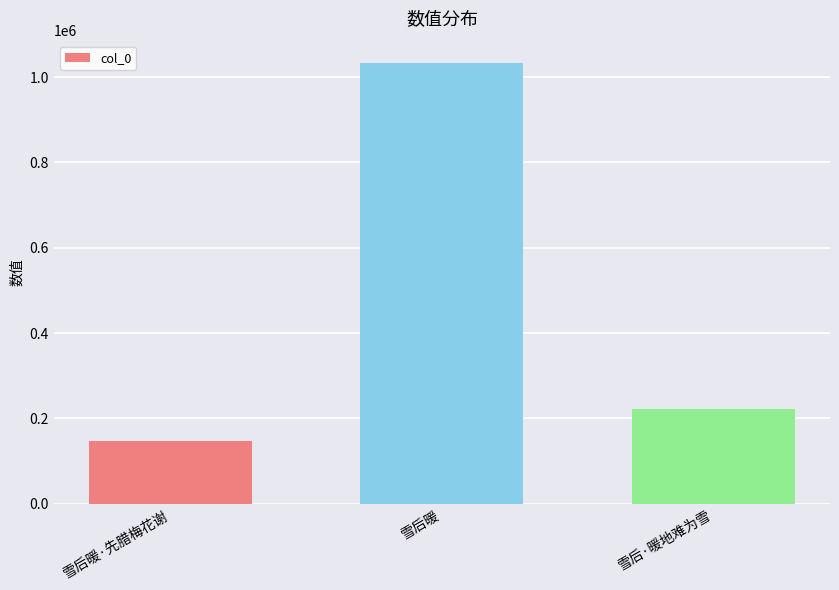

What is the change in value from 雪后暖·先腊梅花谢 to 雪后·暖地难为雪?

+75925